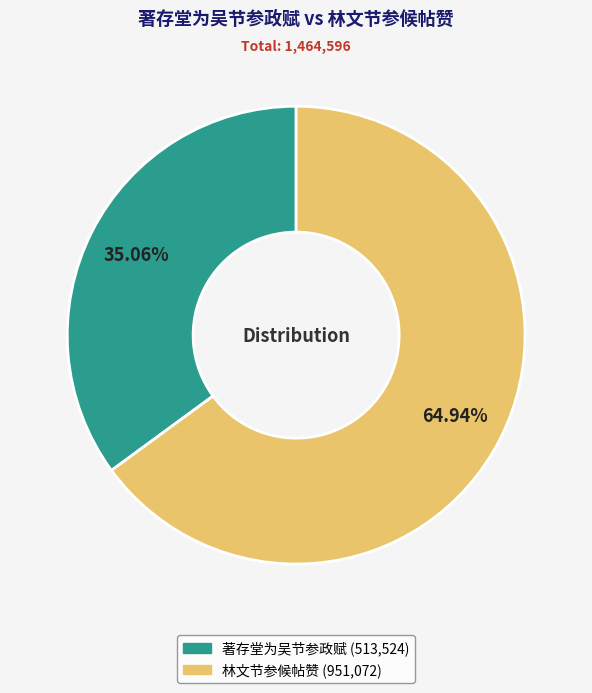

Is it true that 著存堂为吴节参政赋 is 29% of the pie?

False